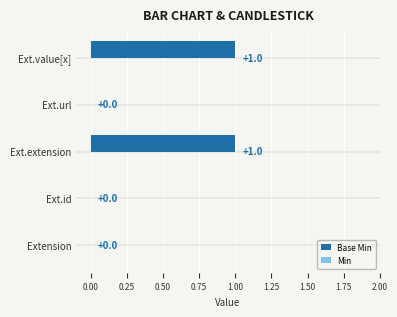

Does the chart contain stacked bars?

No